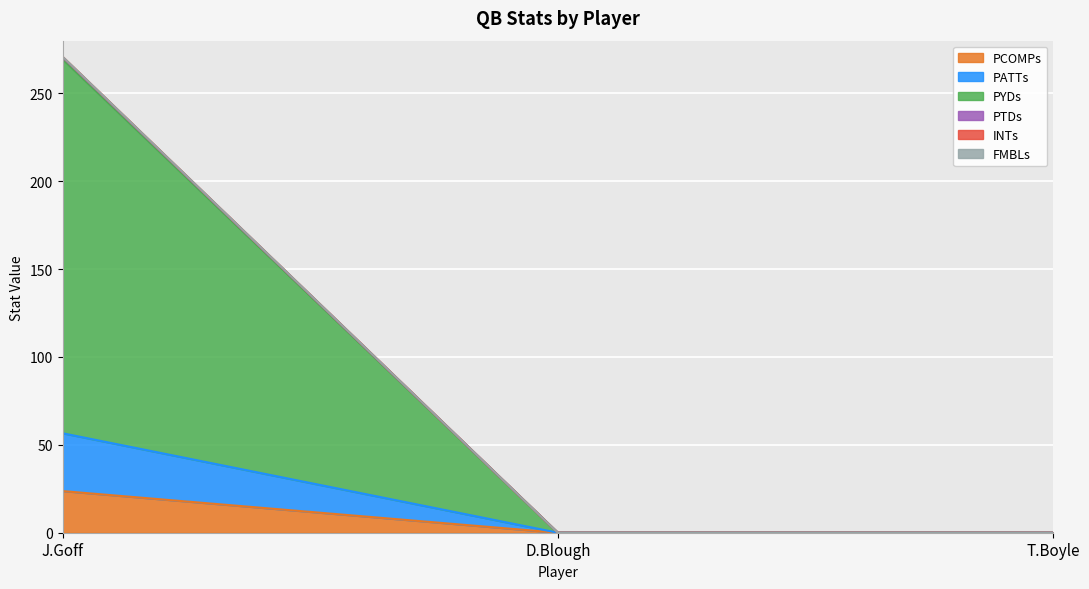

At which category is the sum across all series the highest?

J.Goff